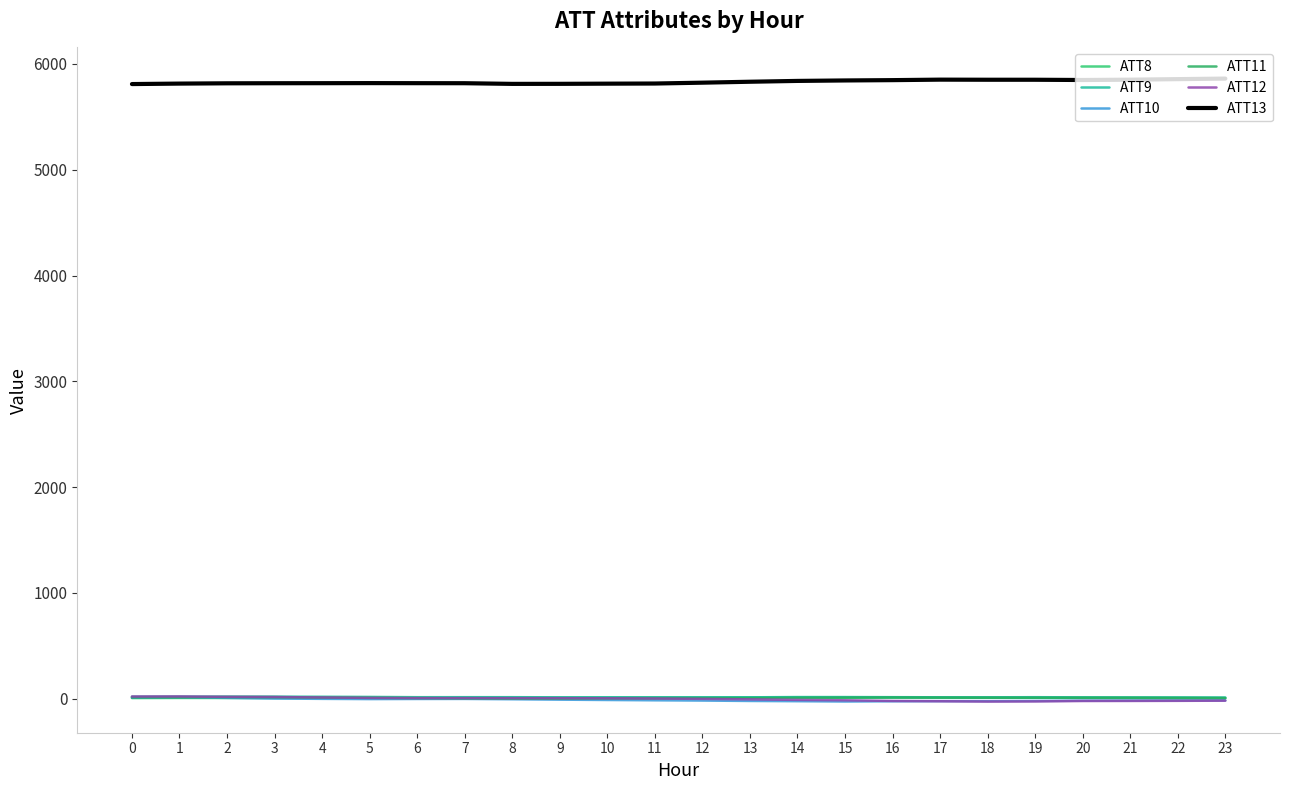

How many lines are shown in the chart?

6